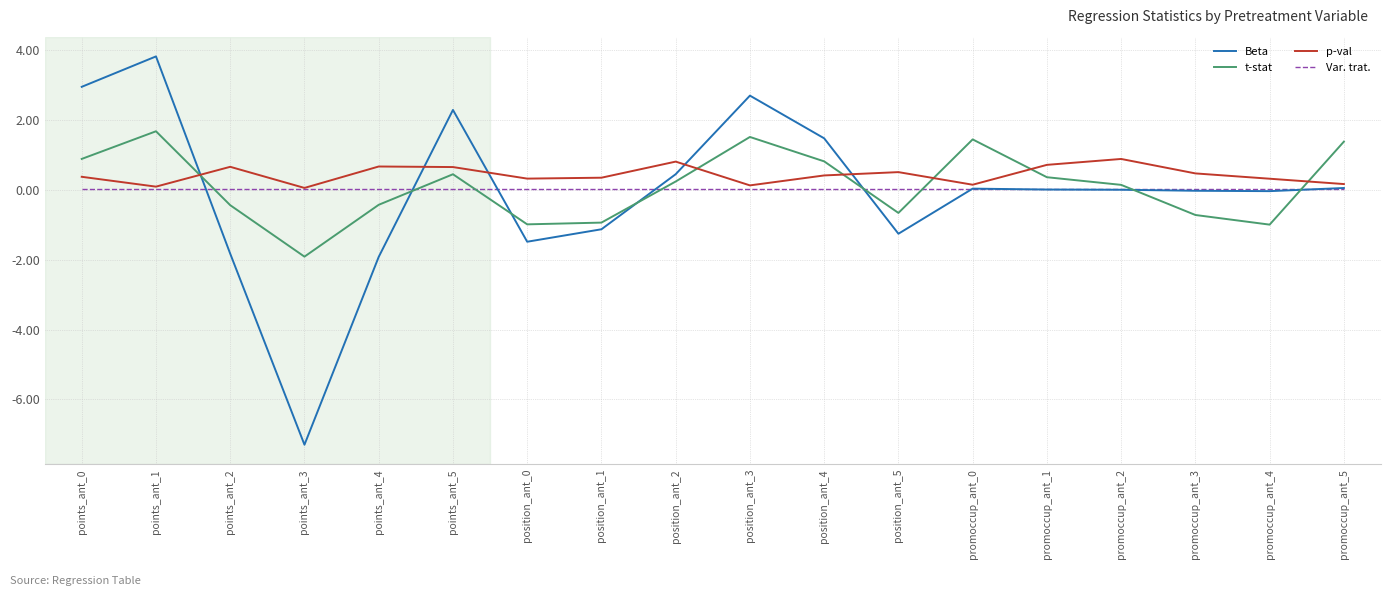

Rank the series by their maximum value, from highest to lowest.

Beta, t-stat, p-val, Var. trat.